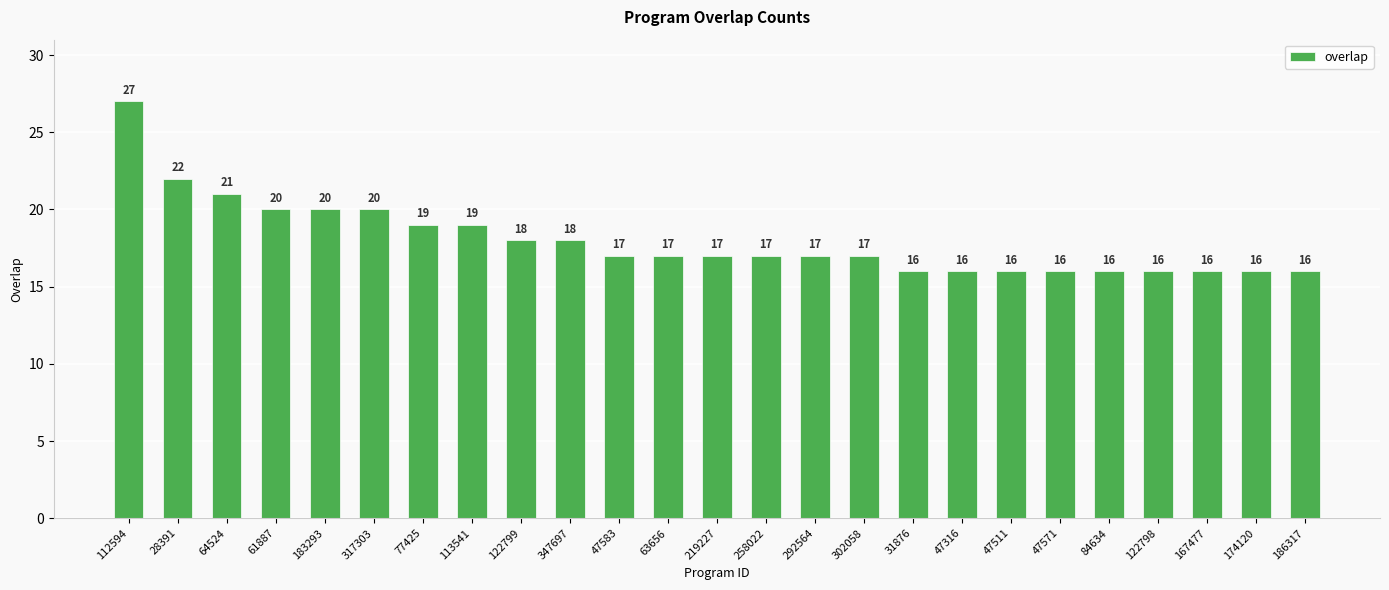

What is the greatest value displayed?

27